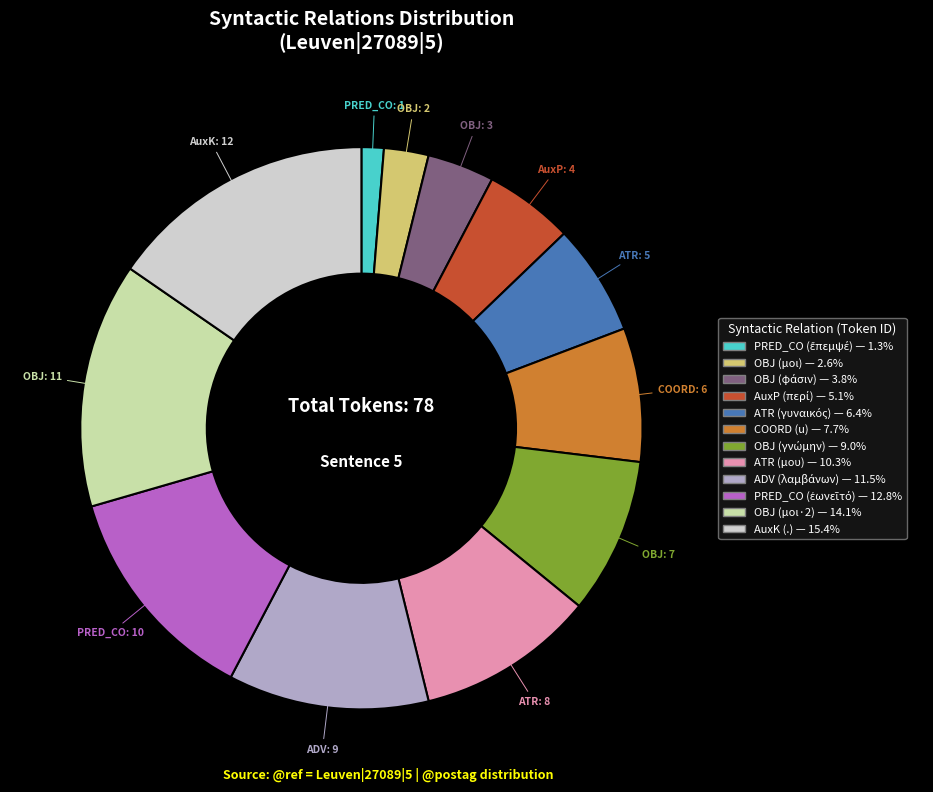

Is there a majority slice in this chart?

No